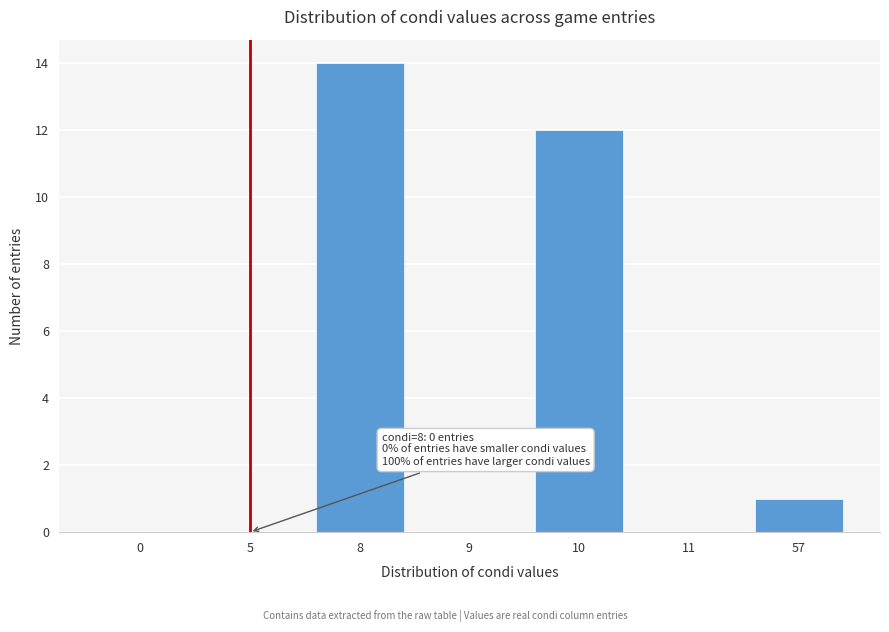

Reading left to right, what are all the values shown in this chart?

0=0	5=0	8=14	9=0	10=12	11=0	57=1